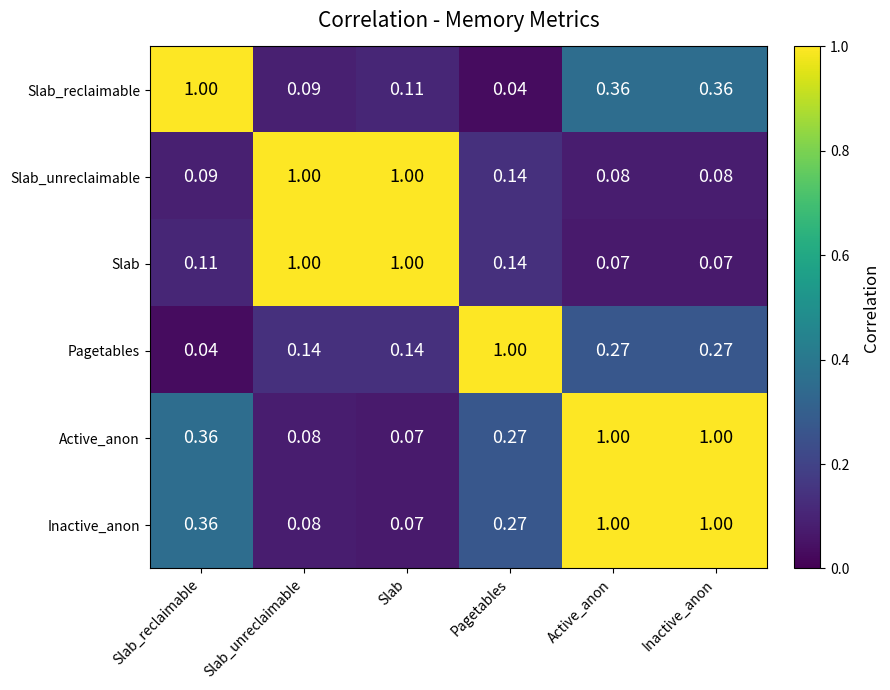

At which label does Pagetables reach its minimum?

Slab_reclaimable